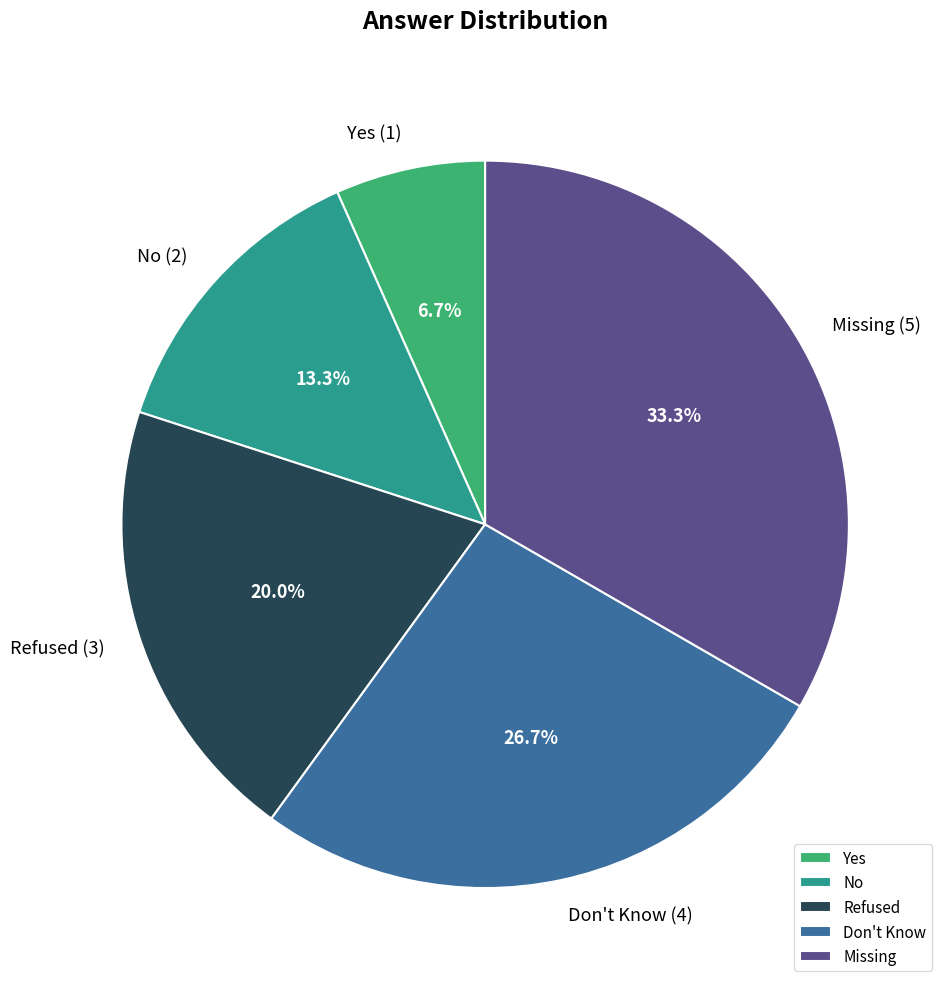

How many slices are in this pie chart?

5